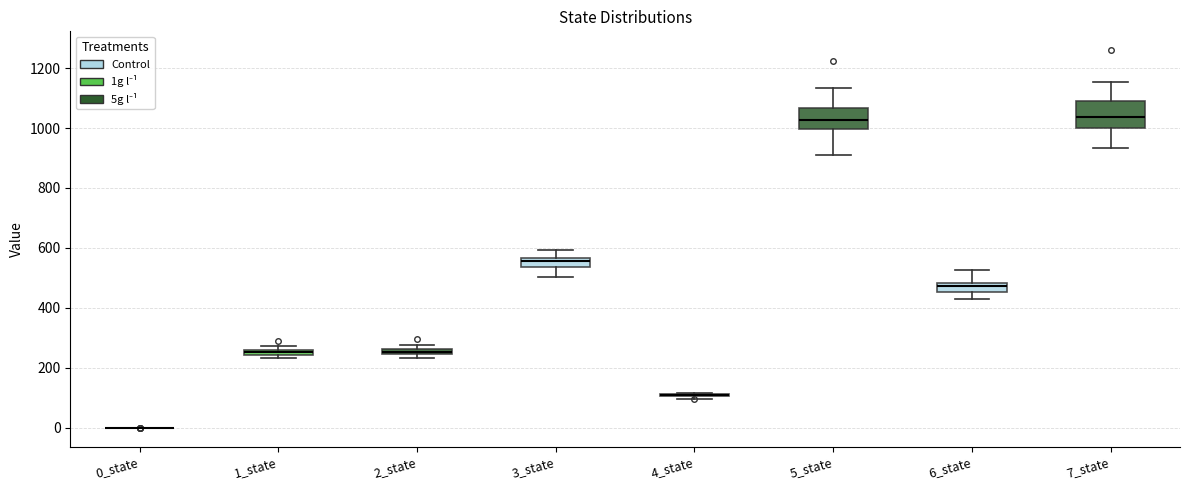

Where does the upper whisker of the box for 6_state end on the y-axis? The values are not printed on the chart, so give them approximately, as read against the axis.

520